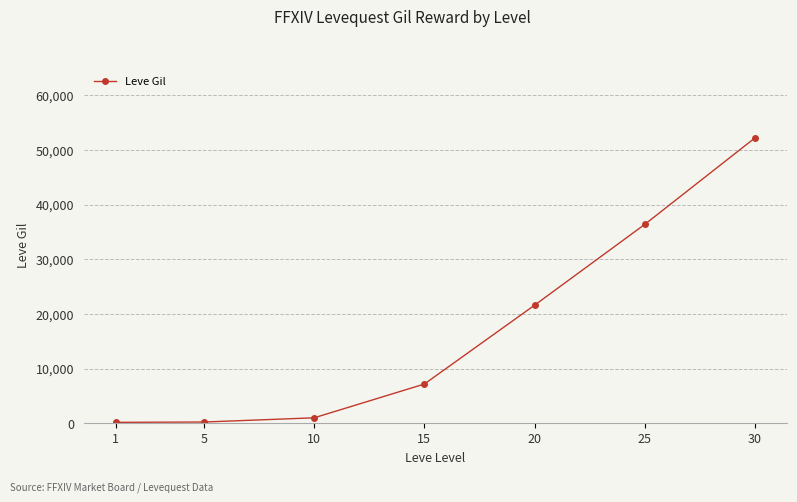

Read the value at 1, to the nearest 50.

150